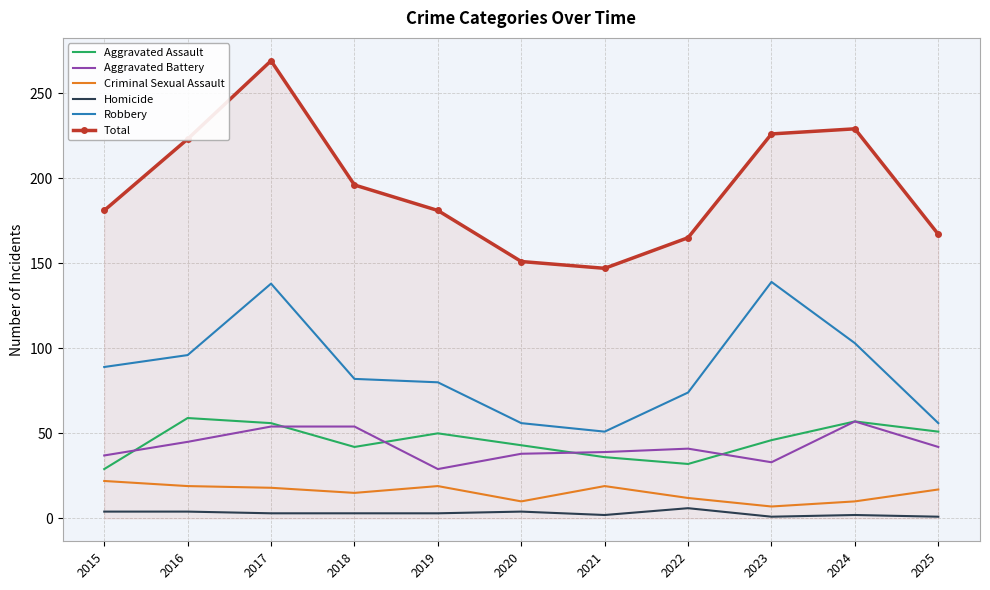

In Total, how many points are higher than both neighbors (excluding endpoints)?

2